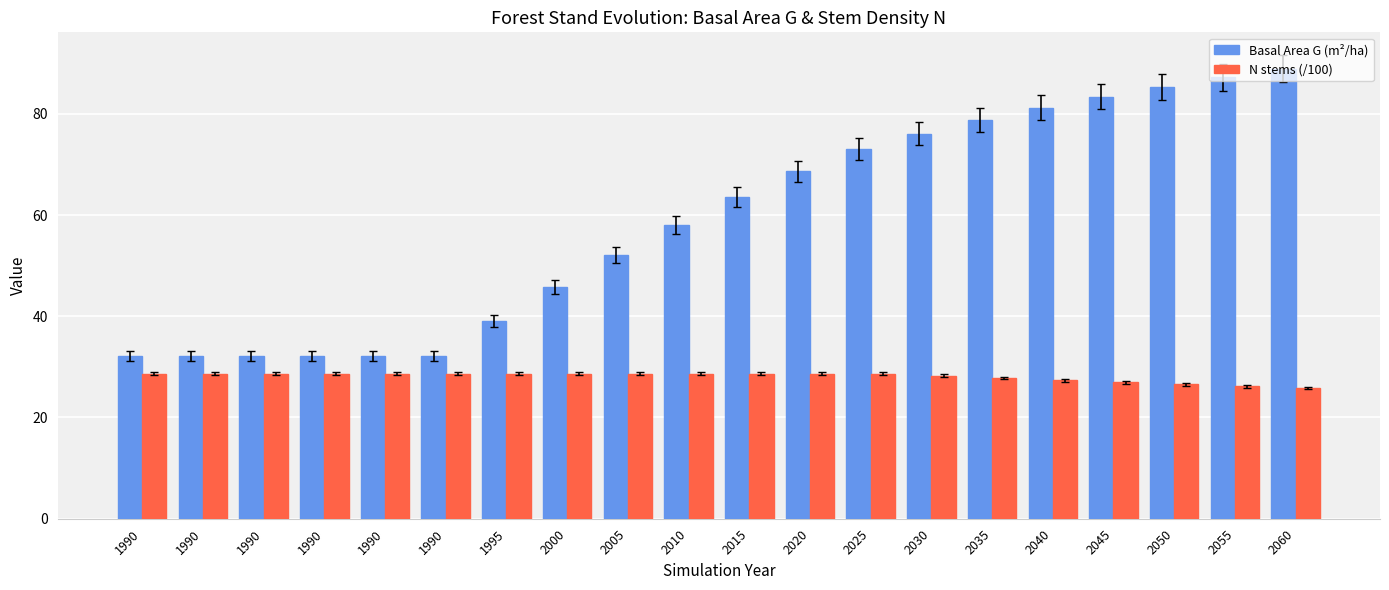

How many categories are shown in the chart?

20